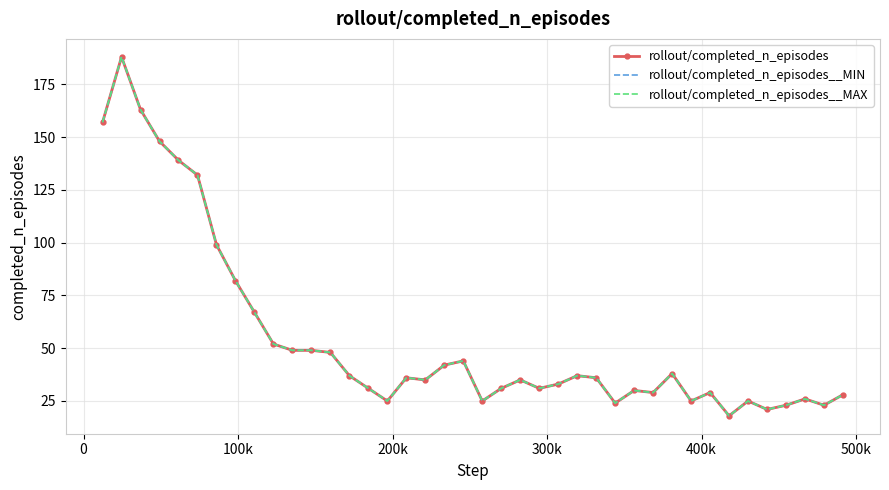

True or false: rollout/completed_n_episodes has a value of 184 at 400k.

False